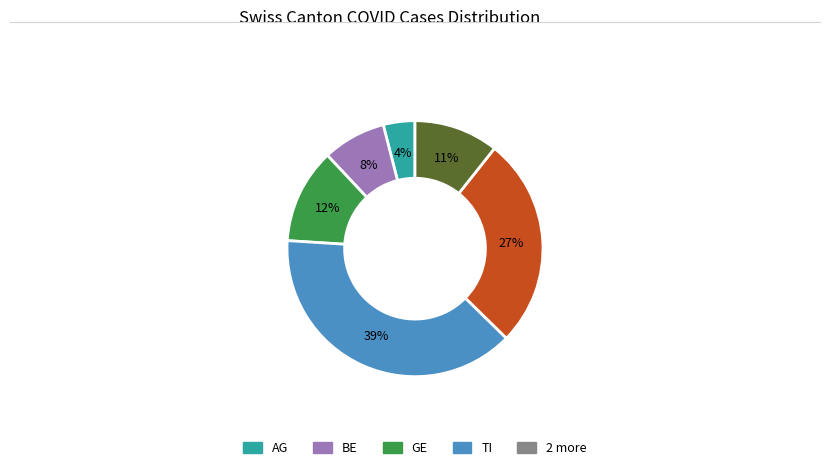

To the nearest percent, what is the difference between the largest and smallest slice percentages?

35%